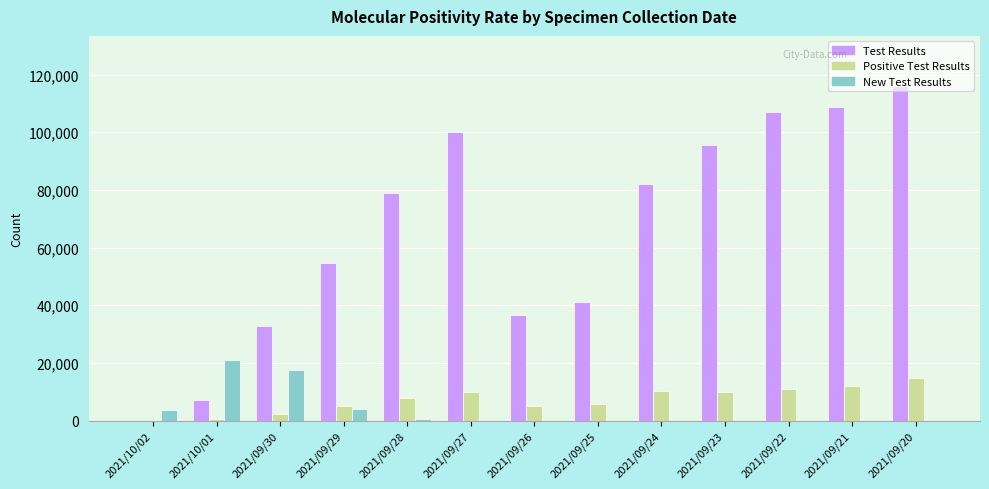

True or false: New Test Results has a value of 8 at 2021/09/25.

True